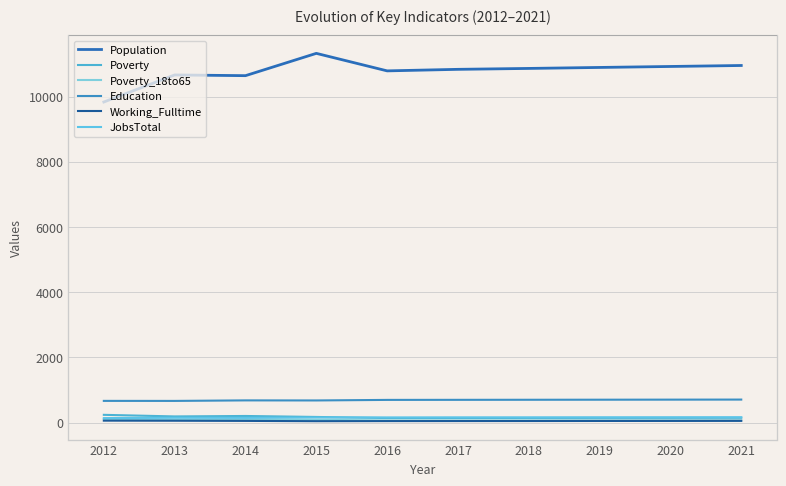

Does the chart display data point markers on the line(s)?

No